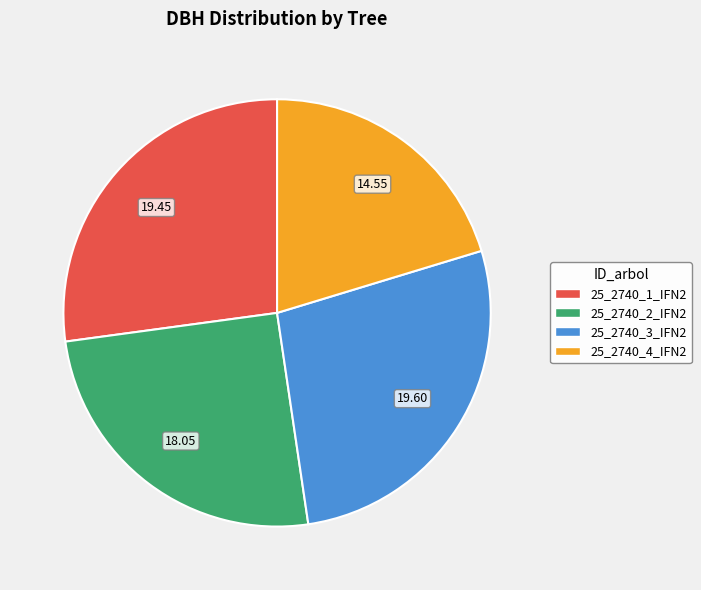

Combined, do 25_2740_4_IFN2 and 25_2740_3_IFN2 account for over 50%?

No